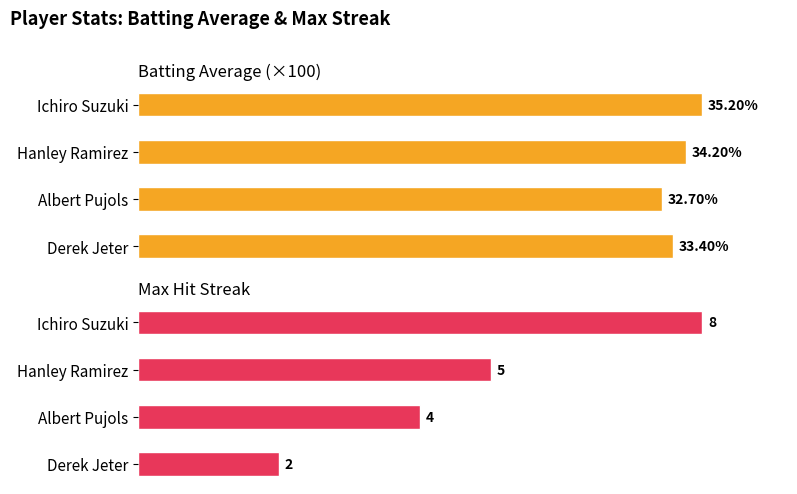

Which series has the largest total across all categories?

Batting Average